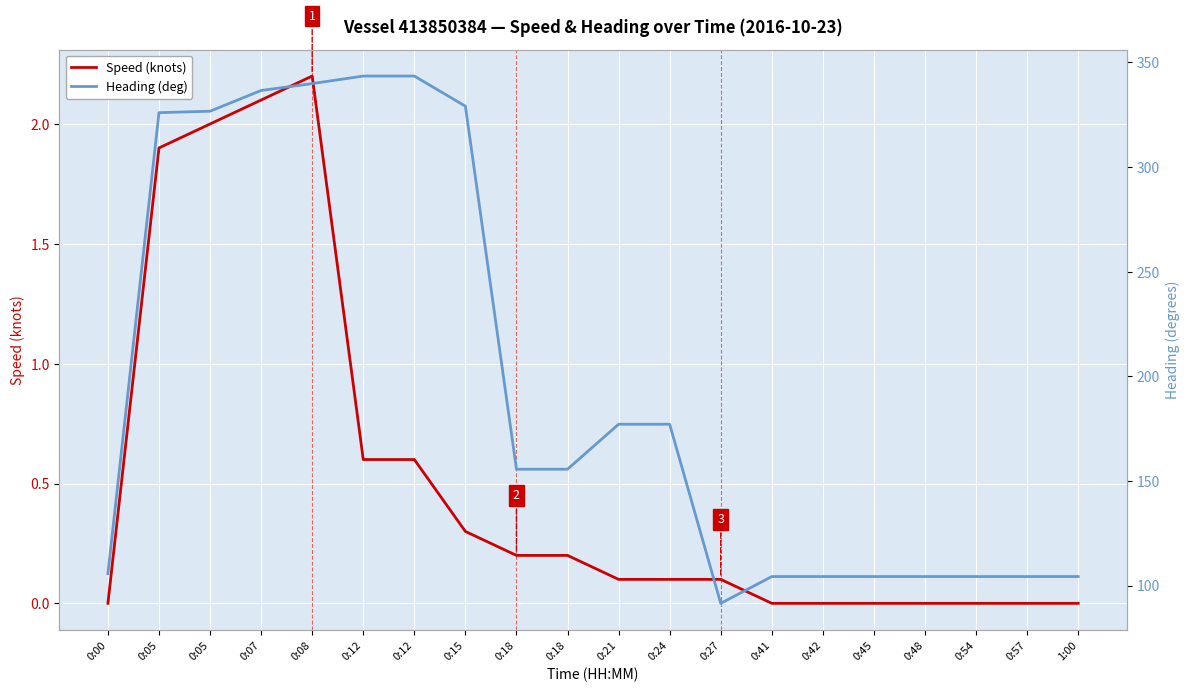

Read the Speed (knots) value at 0:12.

0.6